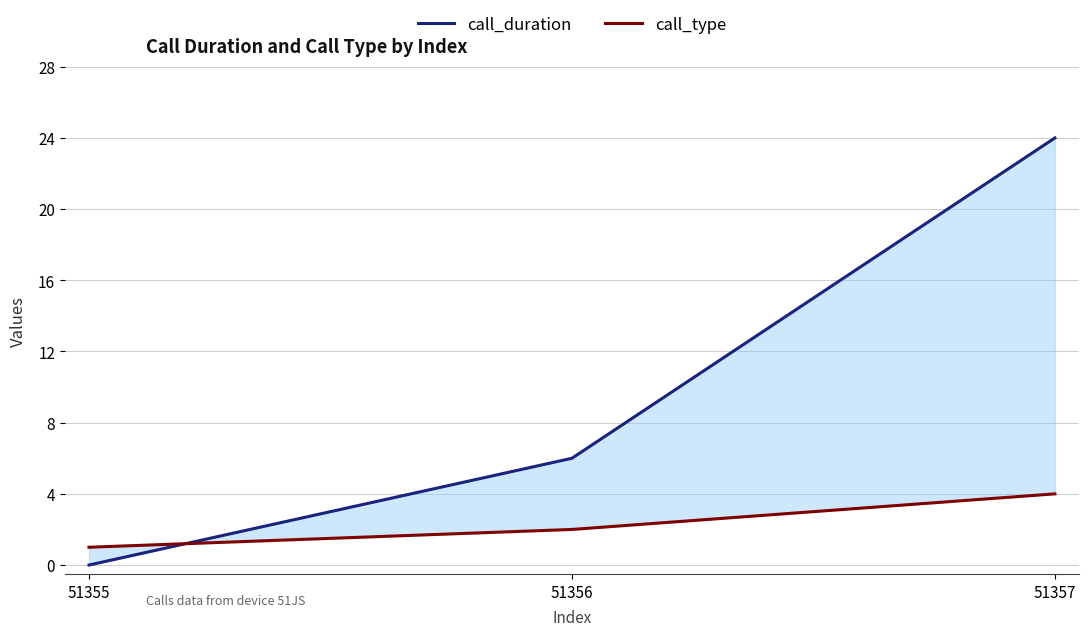

What is the value of the call_type point at the 1st from the left?

1